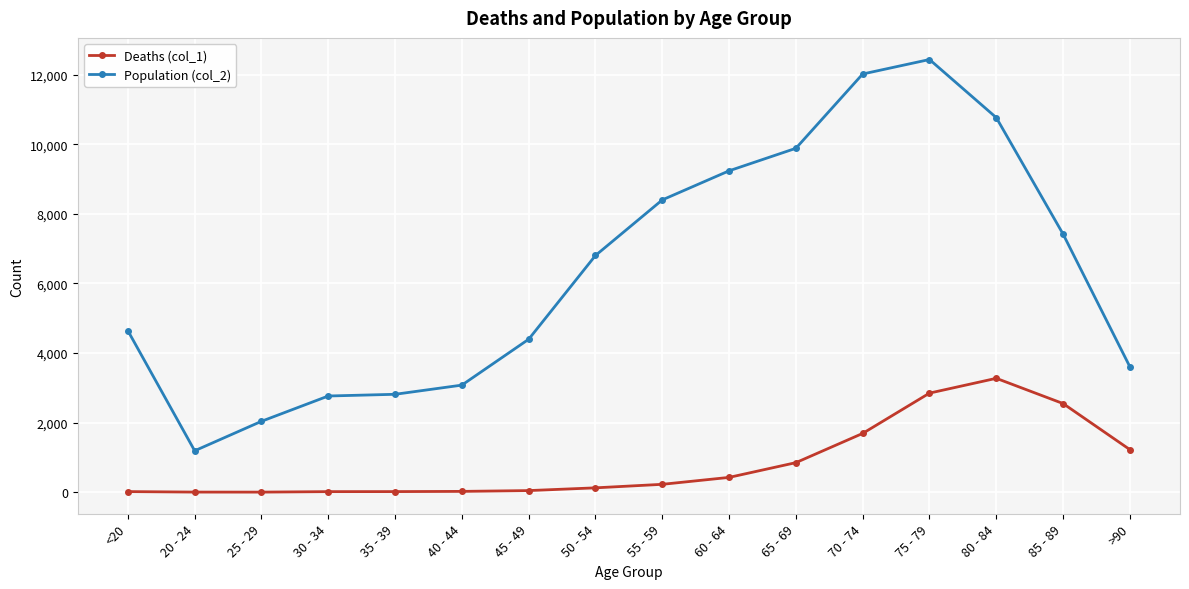

How many lines are shown in the chart?

2